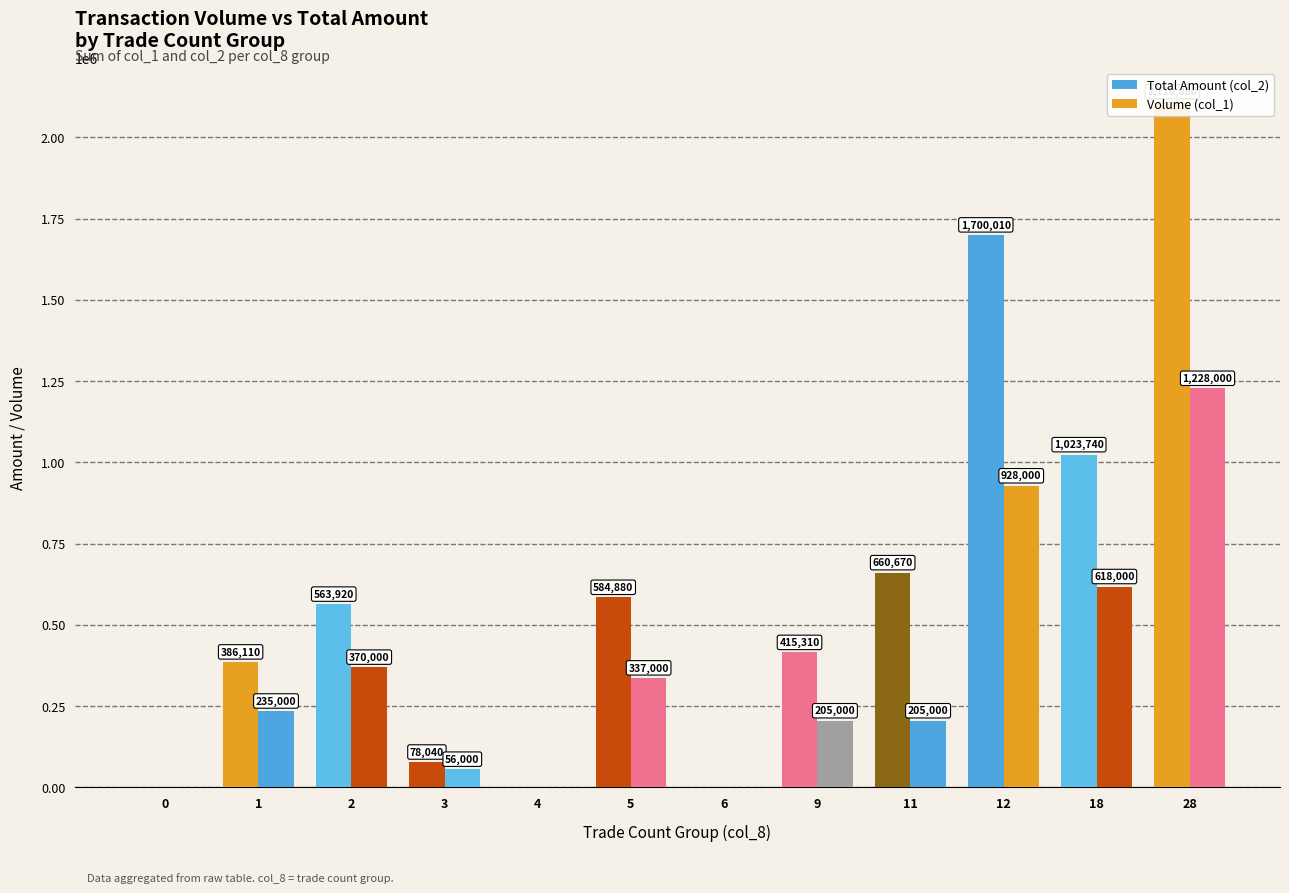

At how many categories does at least one series exceed 50155?

9